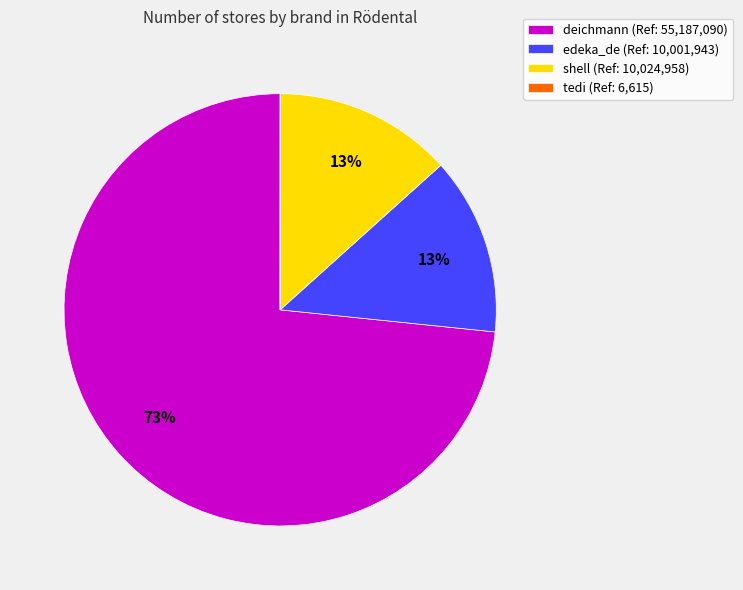

What percentage is the edeka_de (Ref: 10,001,943) slice, to the nearest percent?

13%